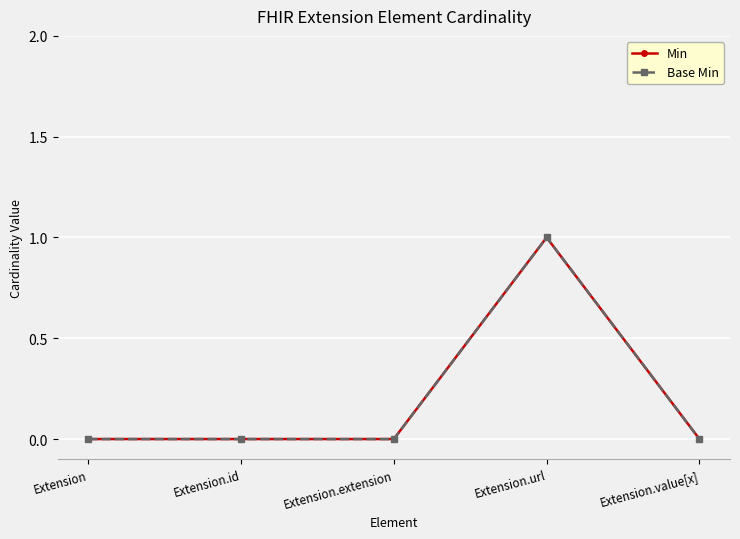

Is this an area chart (filled region under the line)?

No